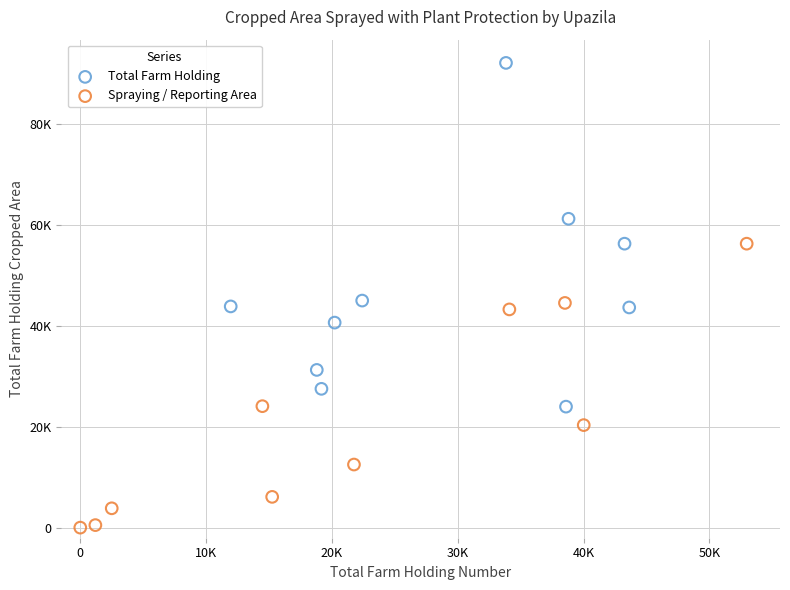

What are all the series names shown in the legend?

Total Farm Holding, Spraying / Reporting Area